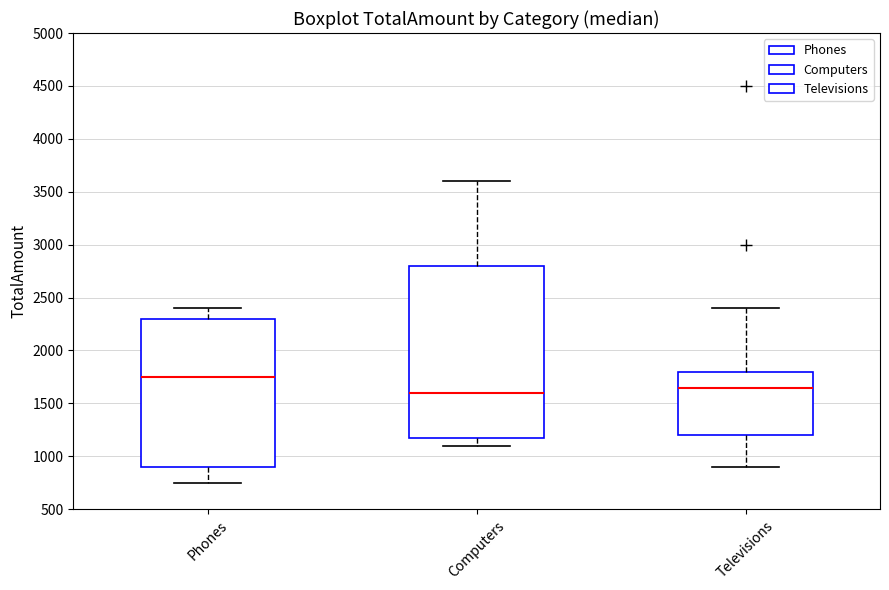

Reading left to right, transcribe this box plot: for each box, give where its median line is, the range the box spans, and where its two whiskers end, as read against the y-axis. The values are not printed on the chart, so give them approximately, as read against the axis.

Phones: median 1750, box 900 to 2300, whiskers 750 to 2400
Computers: median 1600, box 1200 to 2800, whiskers 1100 to 3600
Televisions: median 1650, box 1200 to 1800, whiskers 900 to 2400